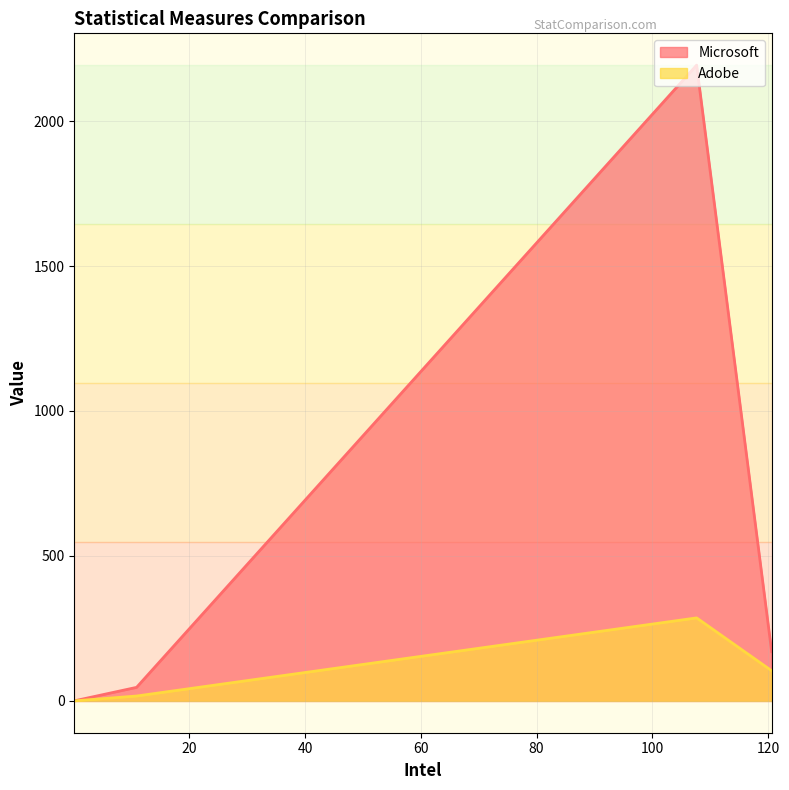

In Adobe, how many points are higher than both neighbors (excluding endpoints)?

1